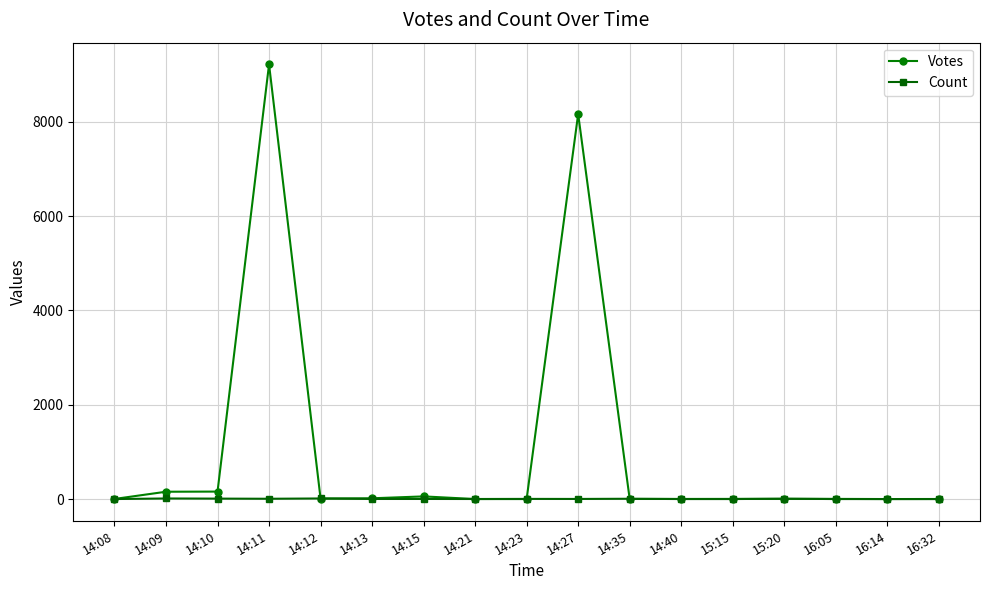

What value does the Count series have at 15:20, to the nearest 10?

10